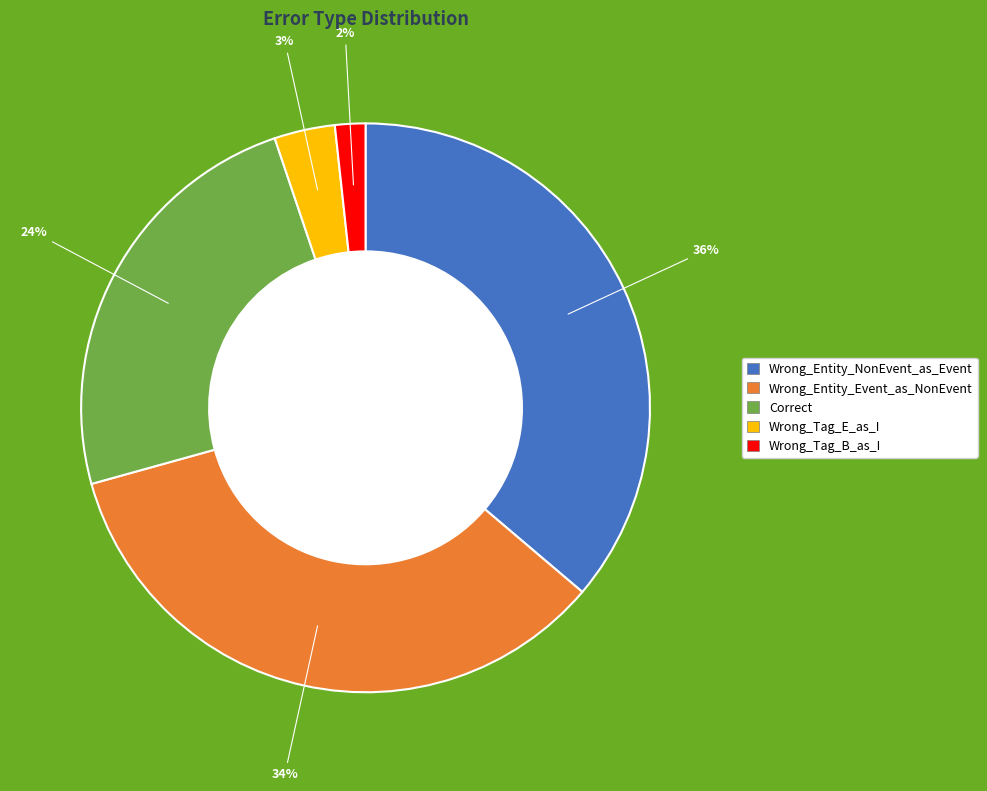

Which slice is the largest?

Wrong_Entity_NonEvent_as_Event